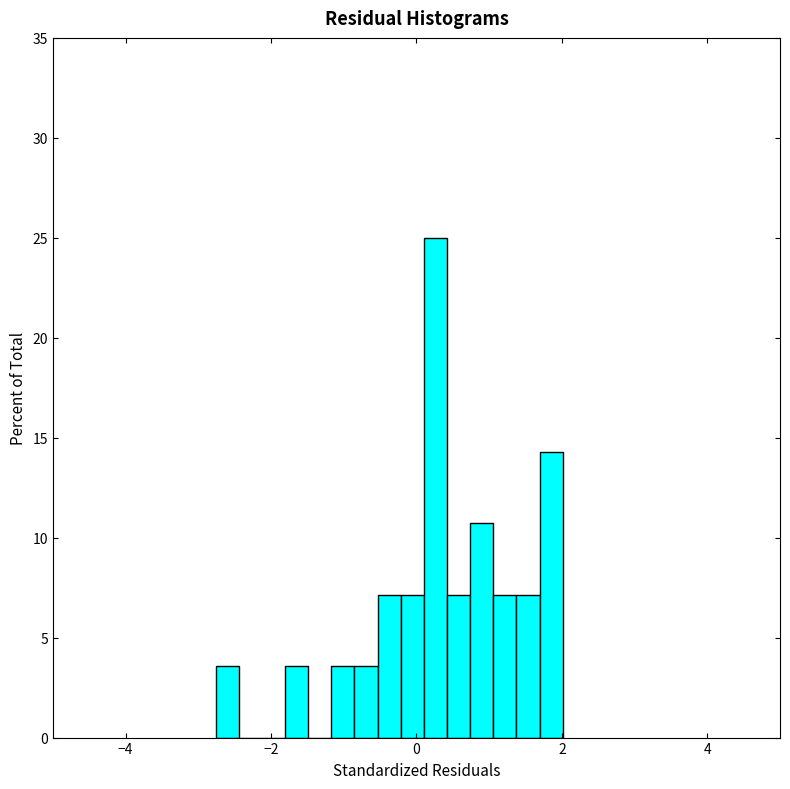

Read against the x-axis, roughly where is the centre of the tallest bar?

0.2